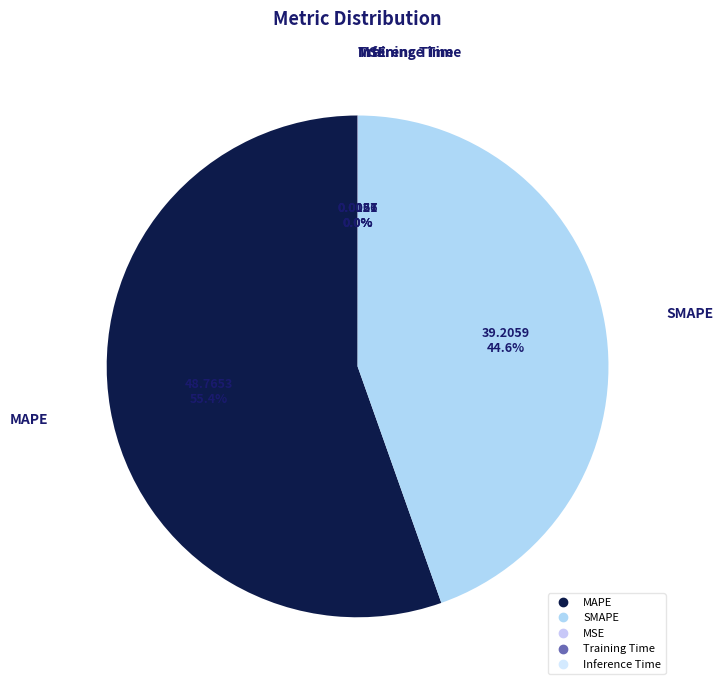

What percentage is NOT represented by SMAPE?

55.4%